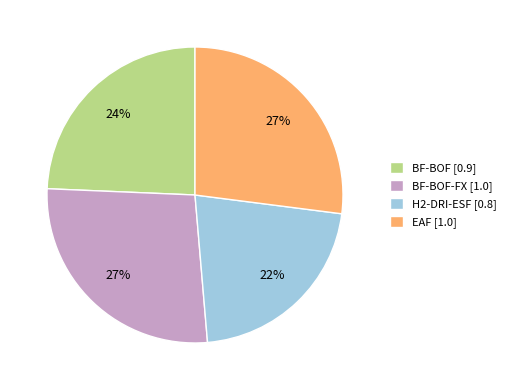

Which category has the smallest portion of the pie?

H2-DRI-ESF [0.8]